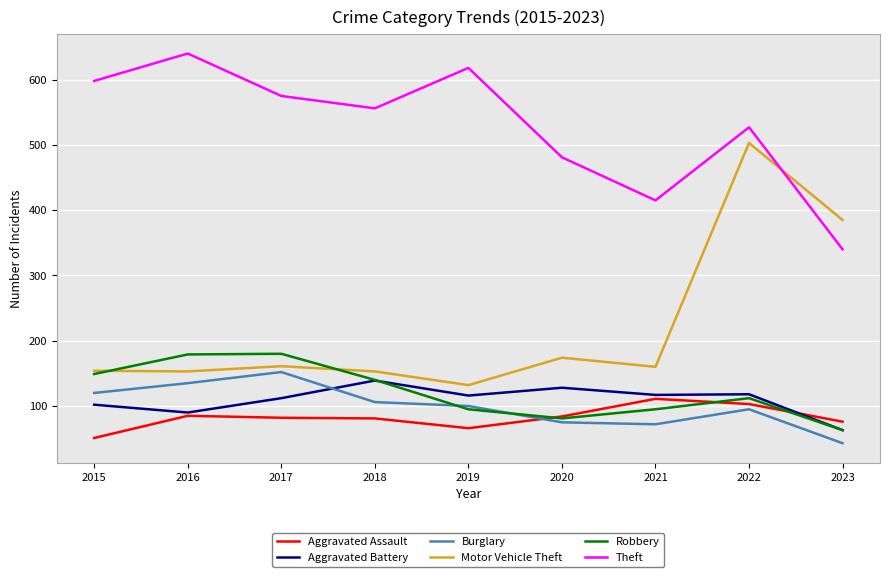

Which label corresponds to the largest value in the chart?

2016